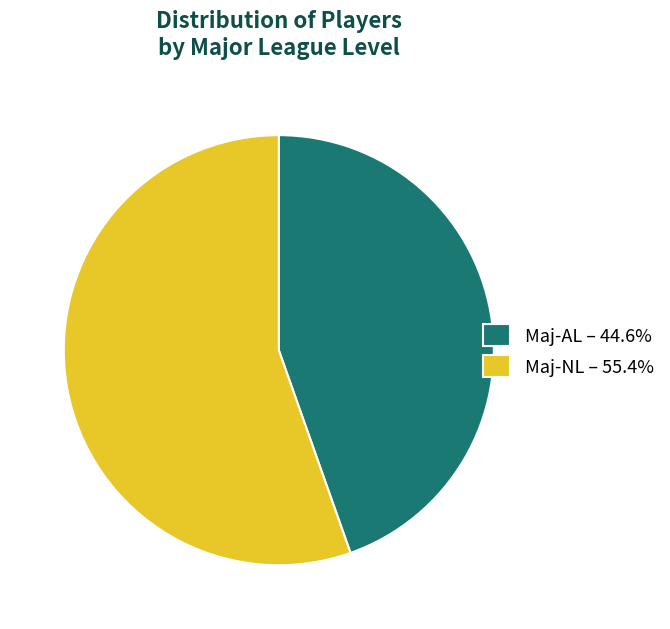

Is it true that Maj-AL is 45% of the pie?

True